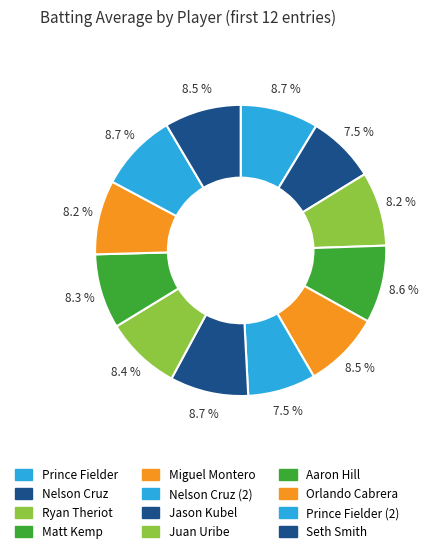

Is it true that Seth Smith is 15% of the pie?

False